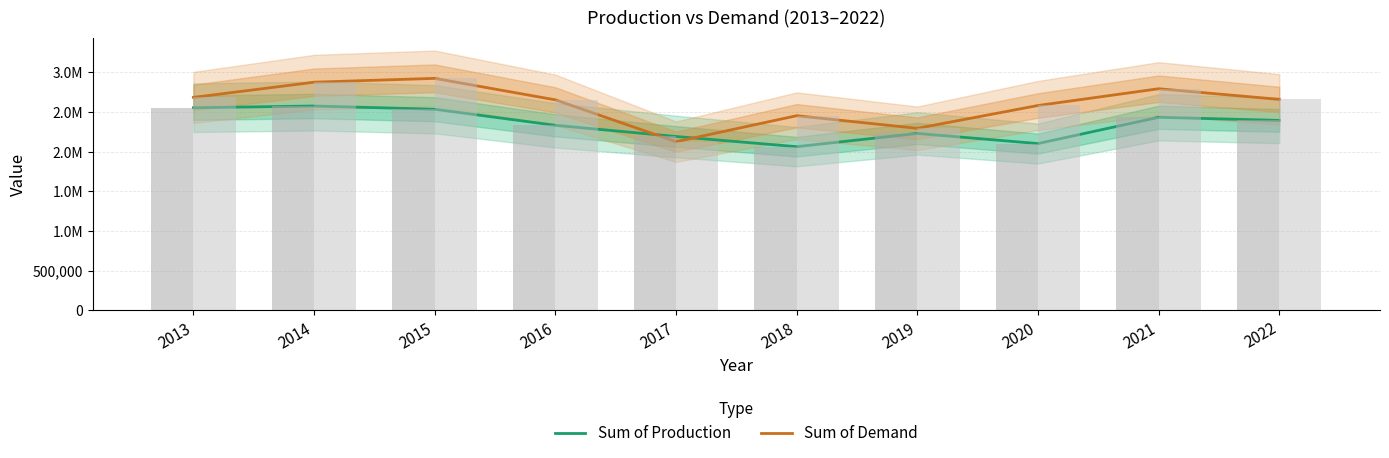

Where is Sum of Production nearest to the value 2318955?

2016